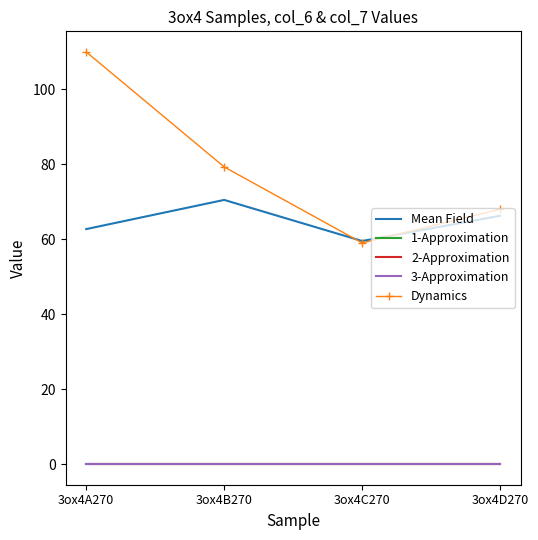

Rank the series by their maximum value, from highest to lowest.

Dynamics, Mean Field, 1-Approximation, 2-Approximation, 3-Approximation